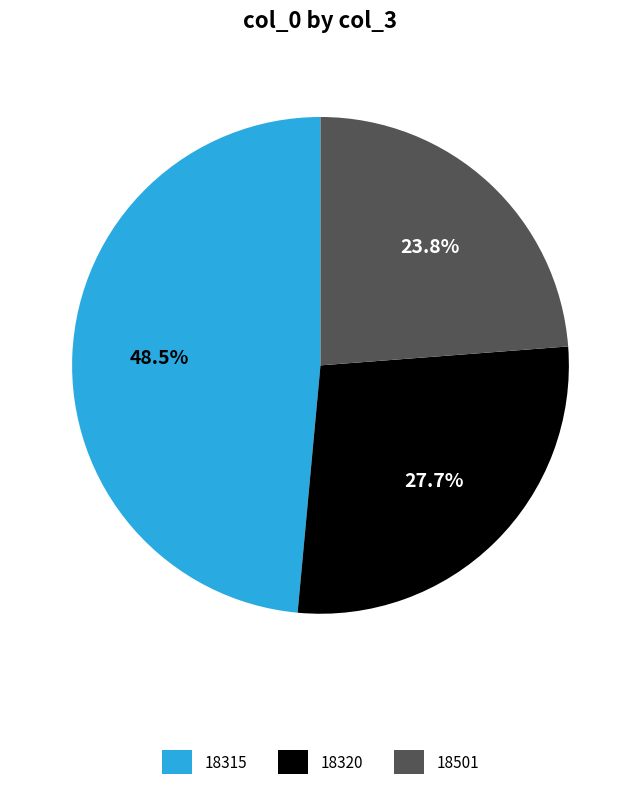

The 18320 slice represents 39% of the pie. True or false?

False